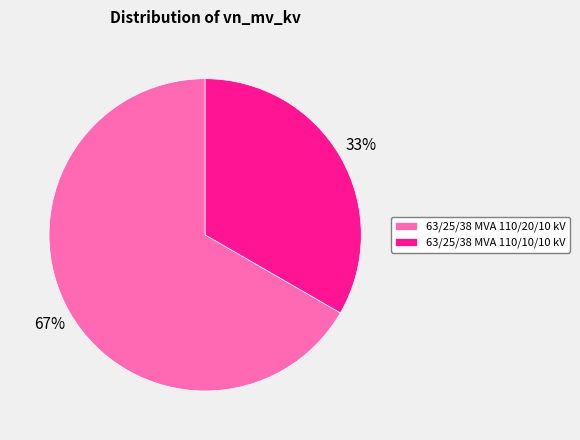

Does 63/25/38 MVA 110/20/10 kV account for over 50% of the chart?

Yes